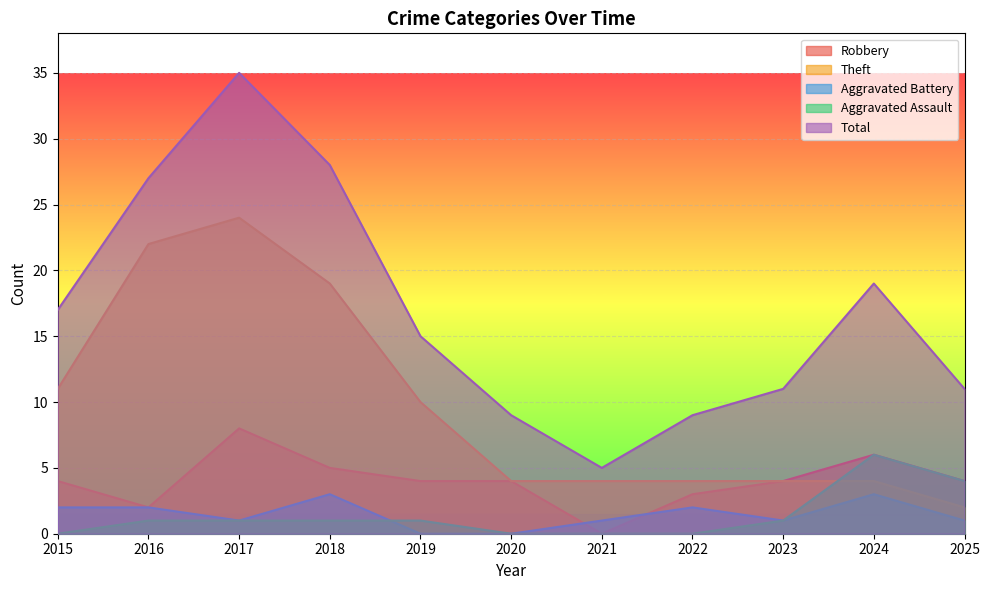

Rank the categories by Theft value from lowest to highest.

2025, 2020, 2021, 2022, 2023, 2024, 2019, 2015, 2018, 2016, 2017